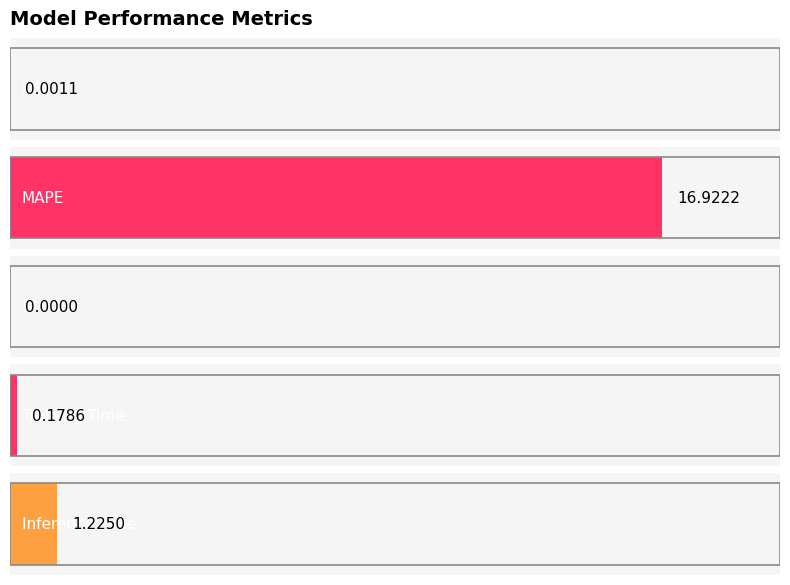

True or false: the data shows 0.8 at Inference Time.

False